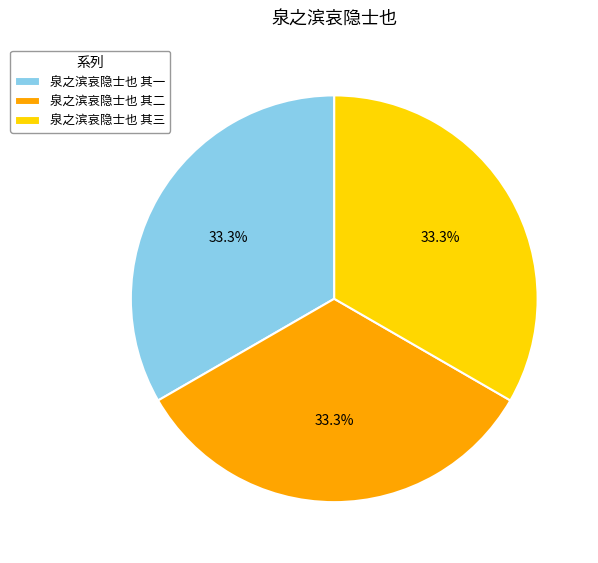

How many slices are in this pie chart?

3